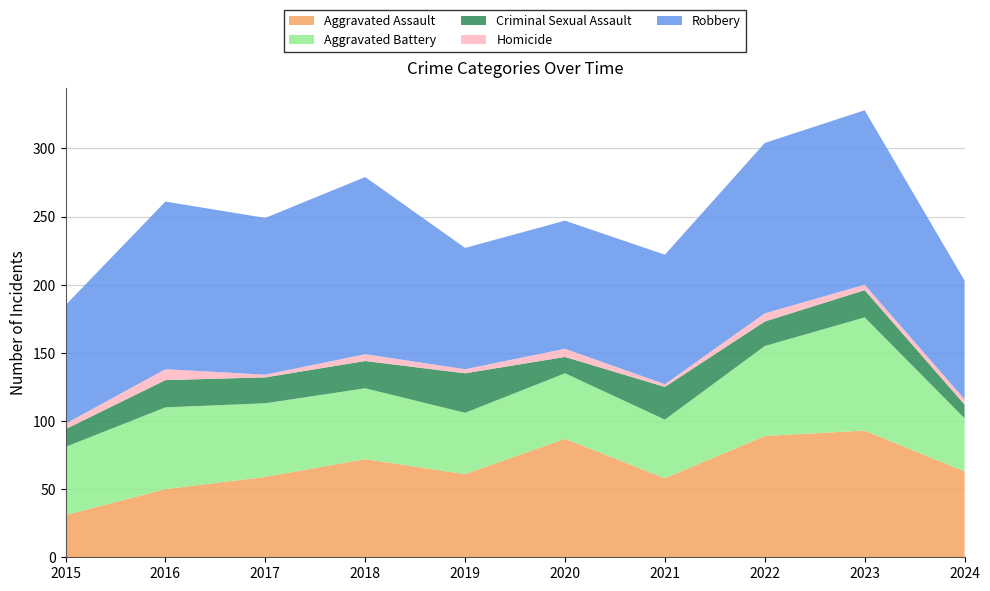

Reading right to left, list all the values displayed in this chart.

Aggravated Assault: 63	93	89	58	87	61	72	59	50	31
Aggravated Battery: 39	83	66	43	48	45	52	54	60	50
Criminal Sexual Assault: 10	20	18	24	12	29	20	19	20	13
Homicide: 4	4	6	2	6	3	5	2	8	4
Robbery: 87	128	125	95	94	89	130	115	123	87